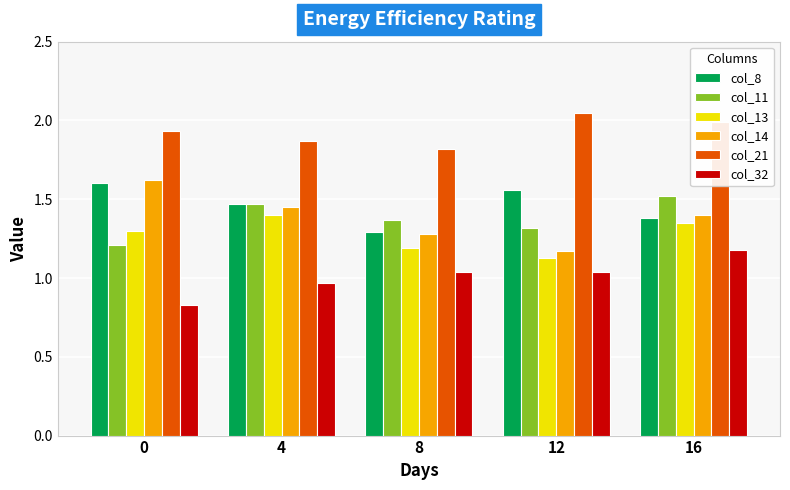

How many col_8 values are between 1 and 2?

5